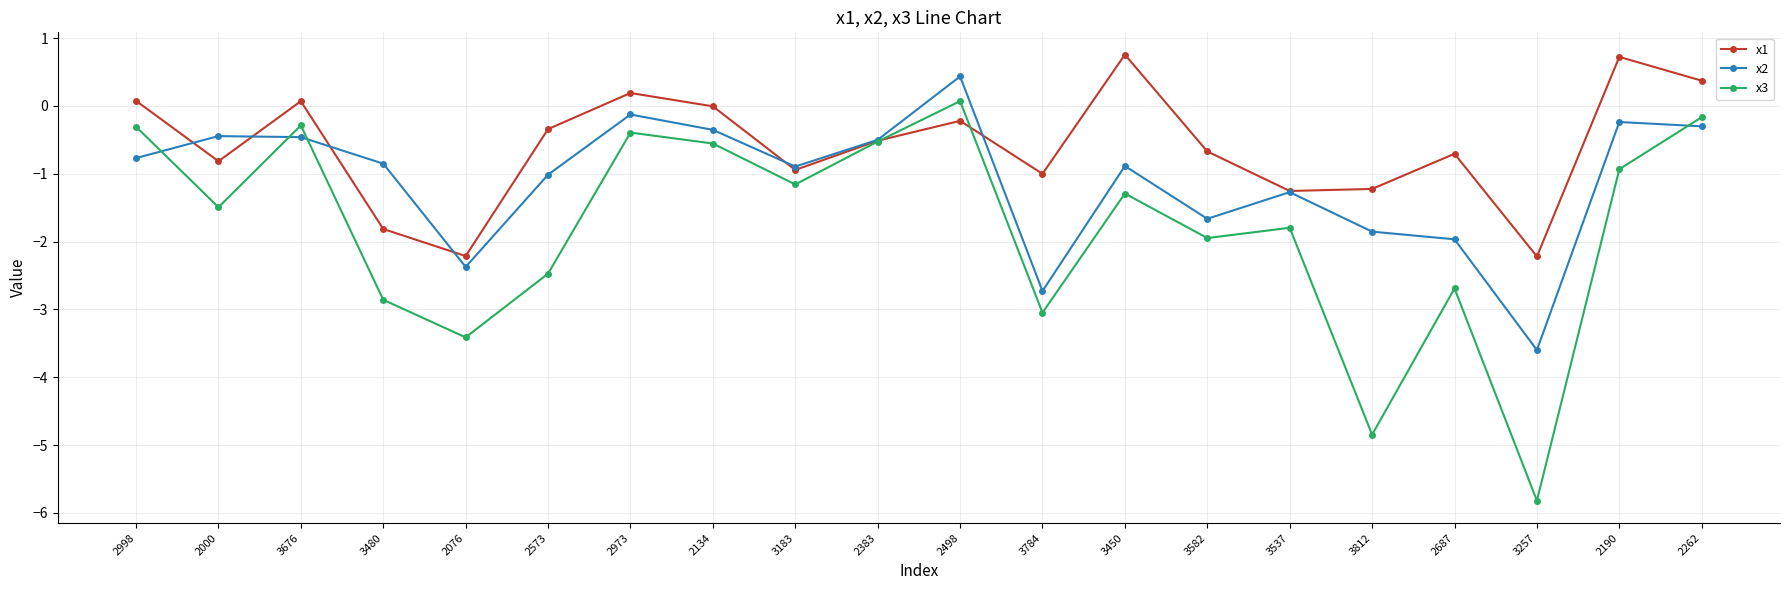

What is the label of the 2nd point from the right?

2190